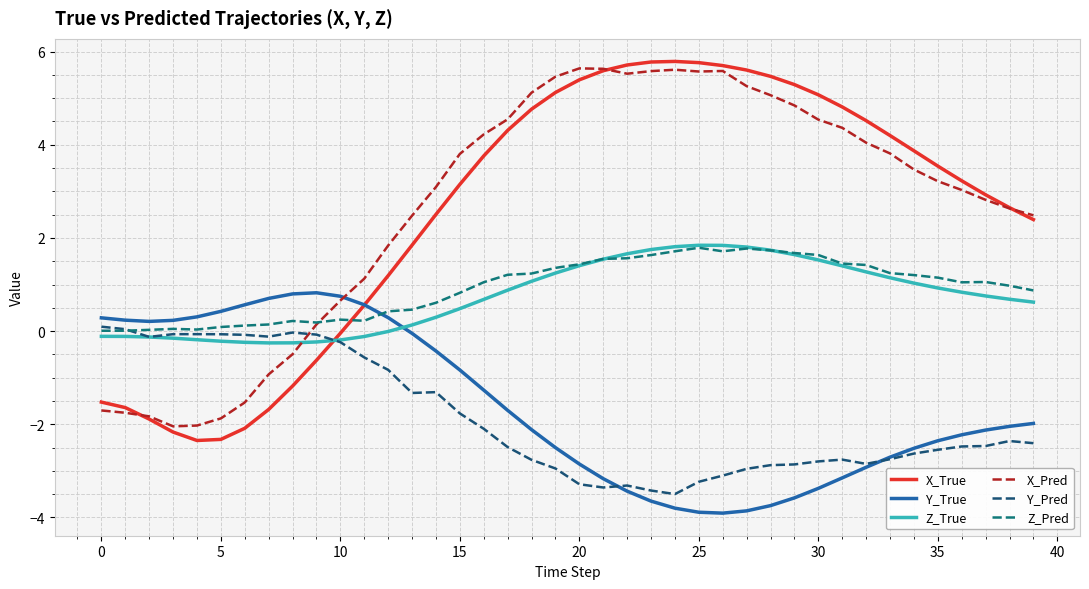

What is the greatest value displayed?

5.8